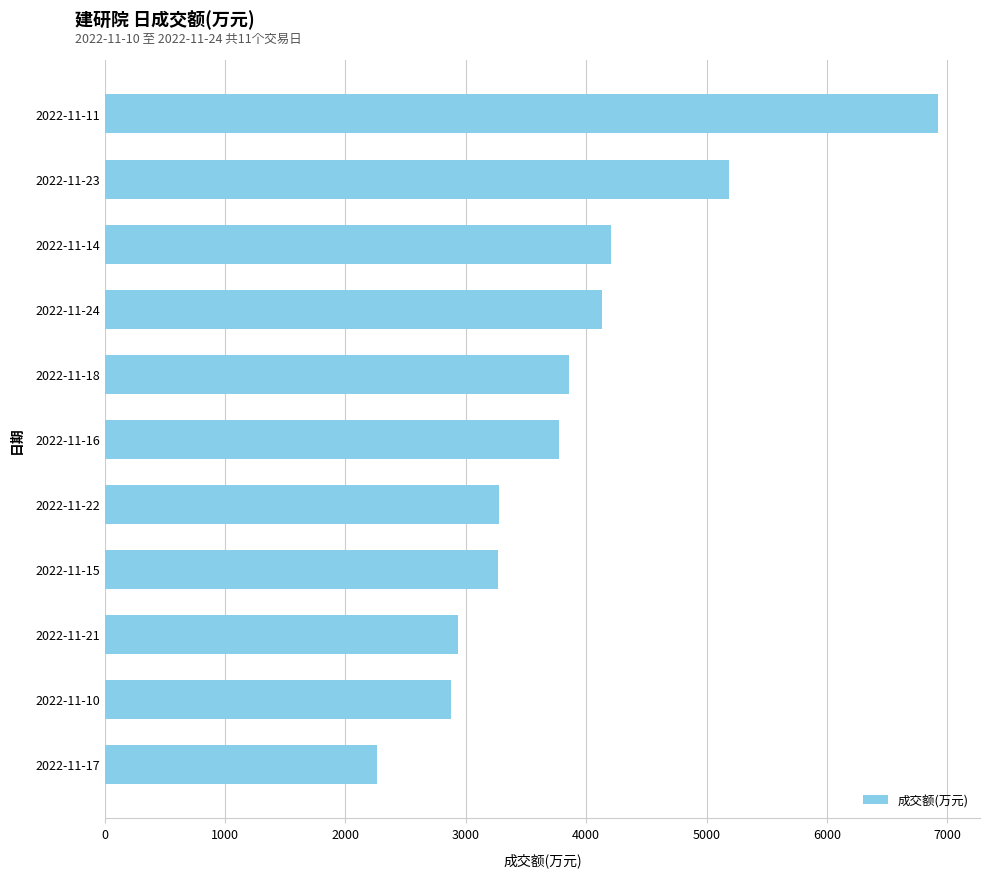

What is the change in value from 2022-11-17 to 2022-11-16?

+1518